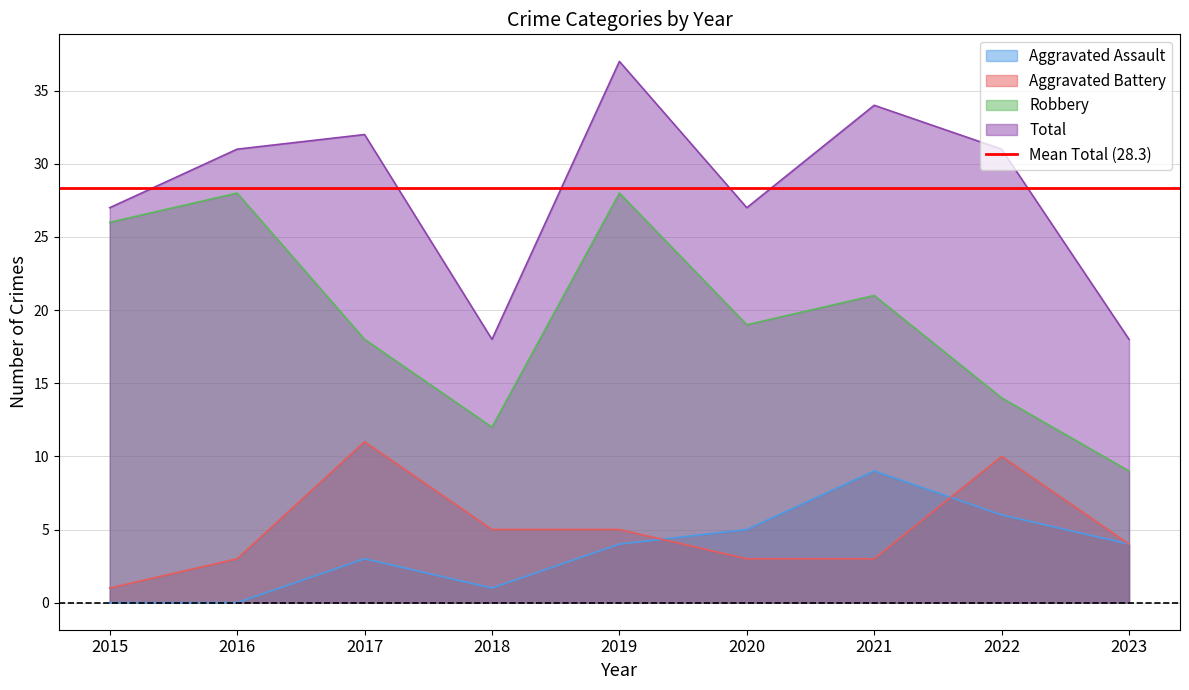

Is it true that Robbery equals 19 at 2020?

True